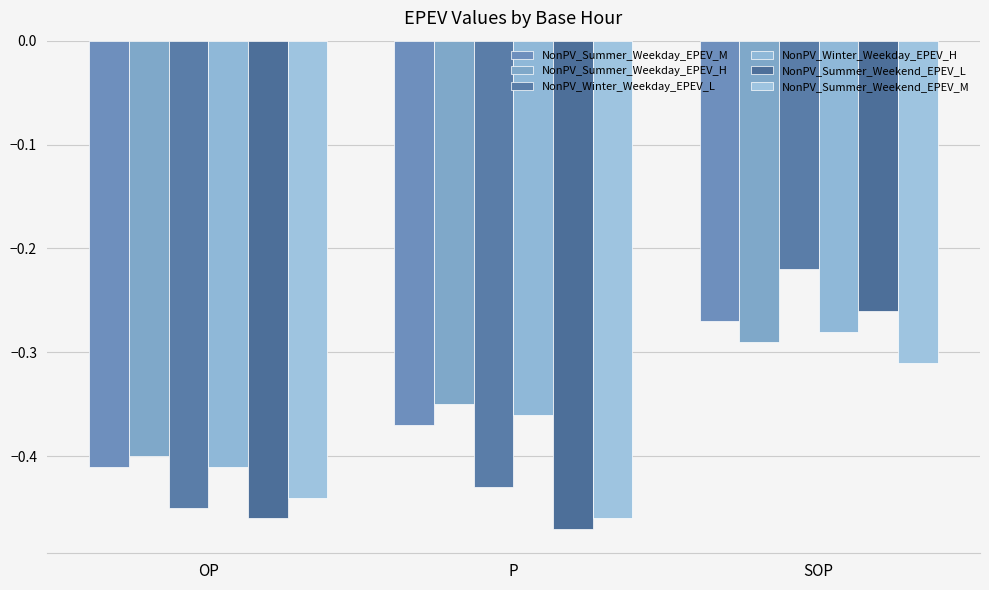

What is the spread (max minus min) of values at P?

0.1